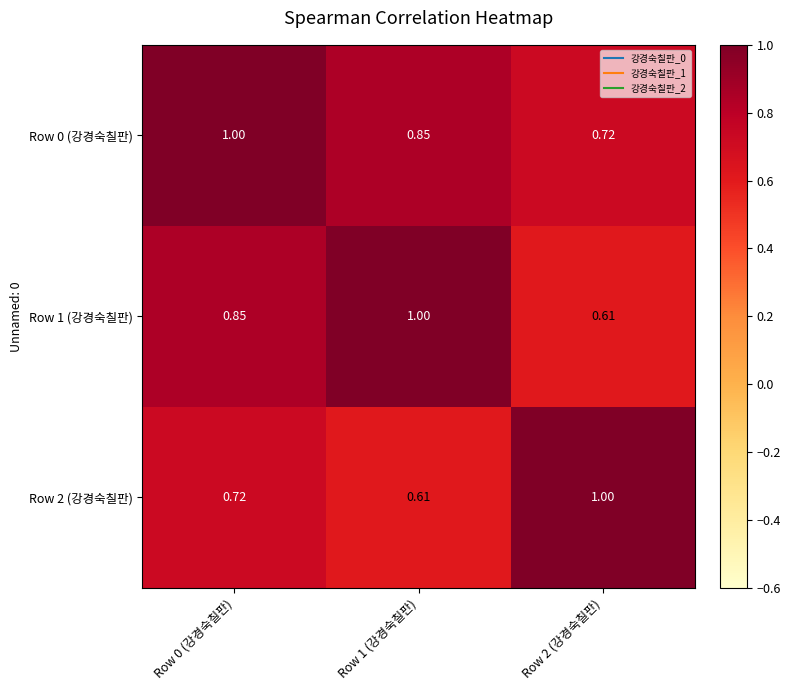

Reading right to left, list all the values displayed in this chart.

Row 0 (강경숙칠판): Row 2 (강경숙칠판)=0.7	Row 1 (강경숙칠판)=0.8	Row 0 (강경숙칠판)=1.0
Row 1 (강경숙칠판): Row 2 (강경숙칠판)=0.6	Row 1 (강경숙칠판)=1.0	Row 0 (강경숙칠판)=0.8
Row 2 (강경숙칠판): Row 2 (강경숙칠판)=1.0	Row 1 (강경숙칠판)=0.6	Row 0 (강경숙칠판)=0.7